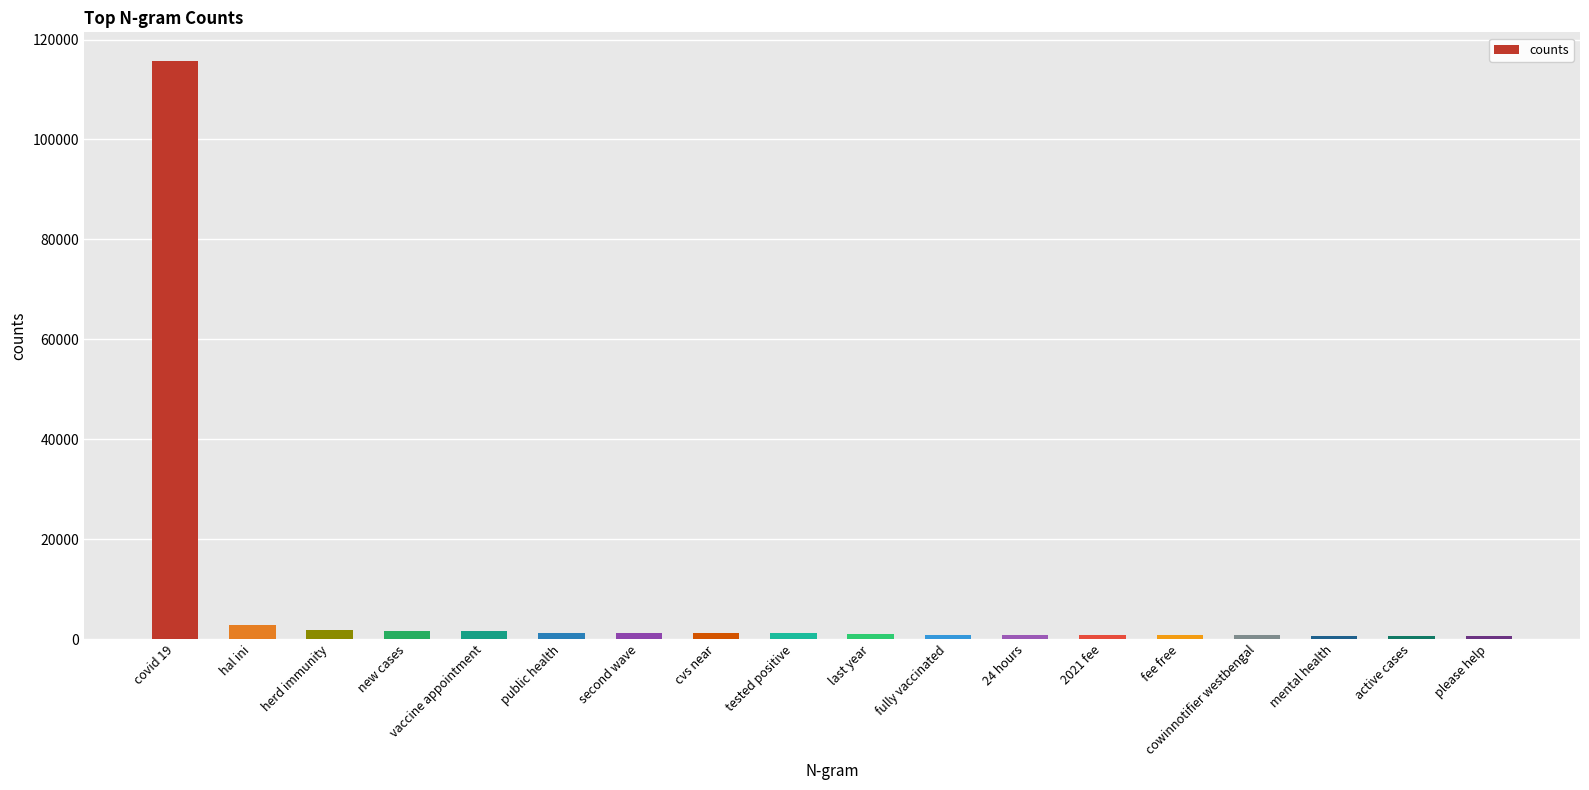

What is the label of the 6th bar from the left?

public health